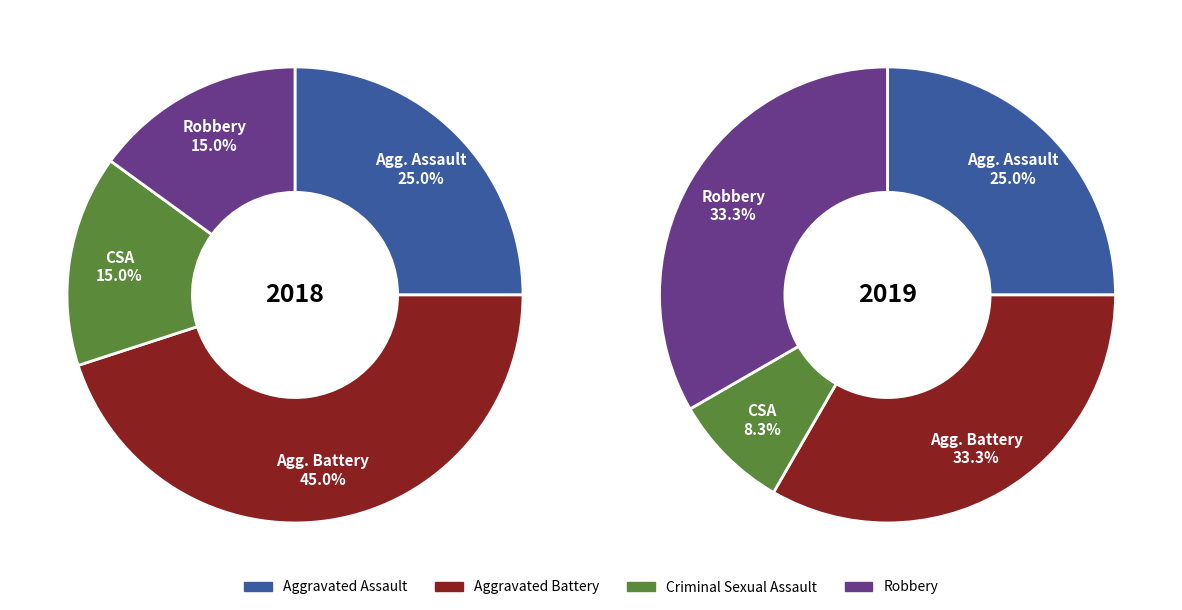

The values_2019 slice represents 27% of the pie. True or false?

False